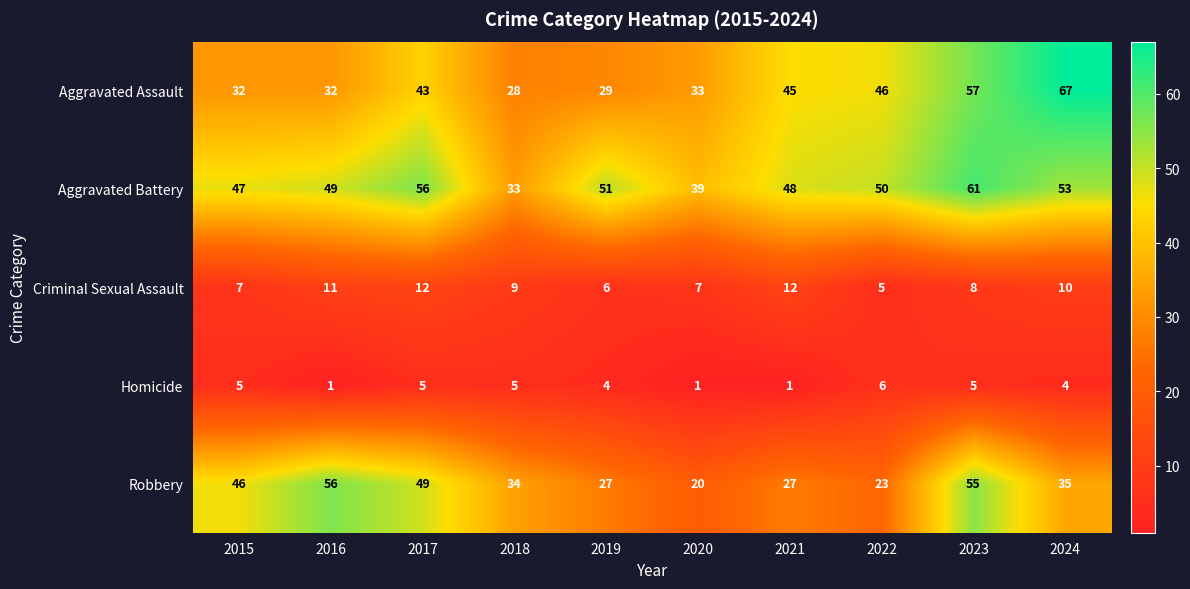

The value of Homicide at 2021 is 1. True or false?

True